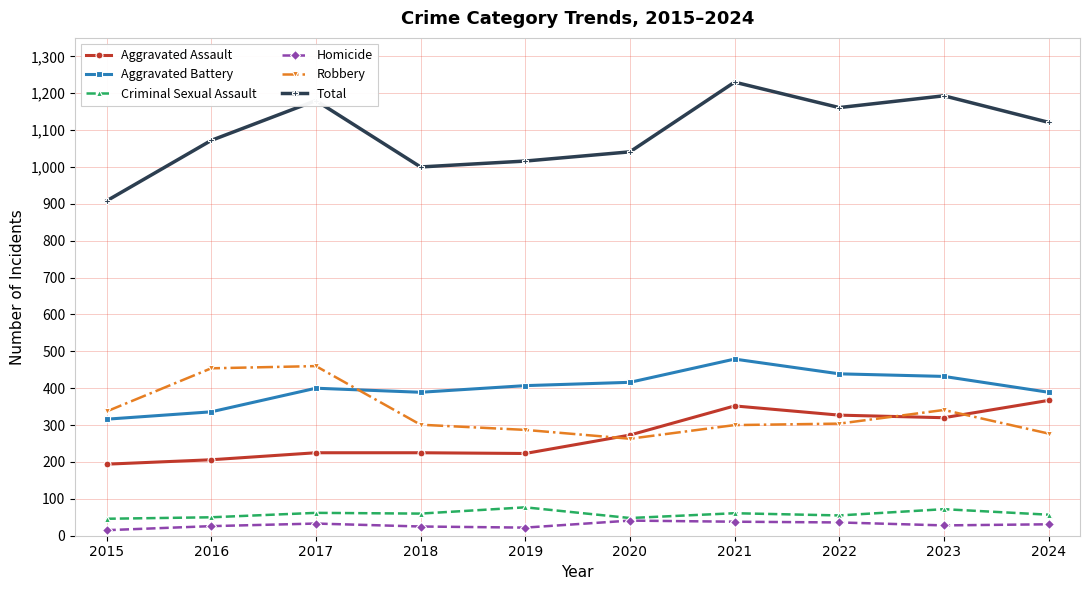

What is the difference between the second highest and minimum values in the Homicide series?

23